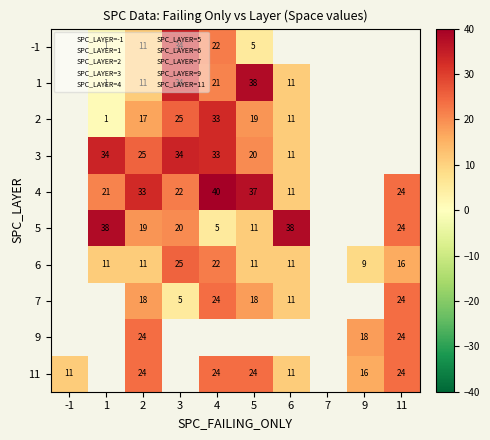

At which category is the sum across all series the highest?

4